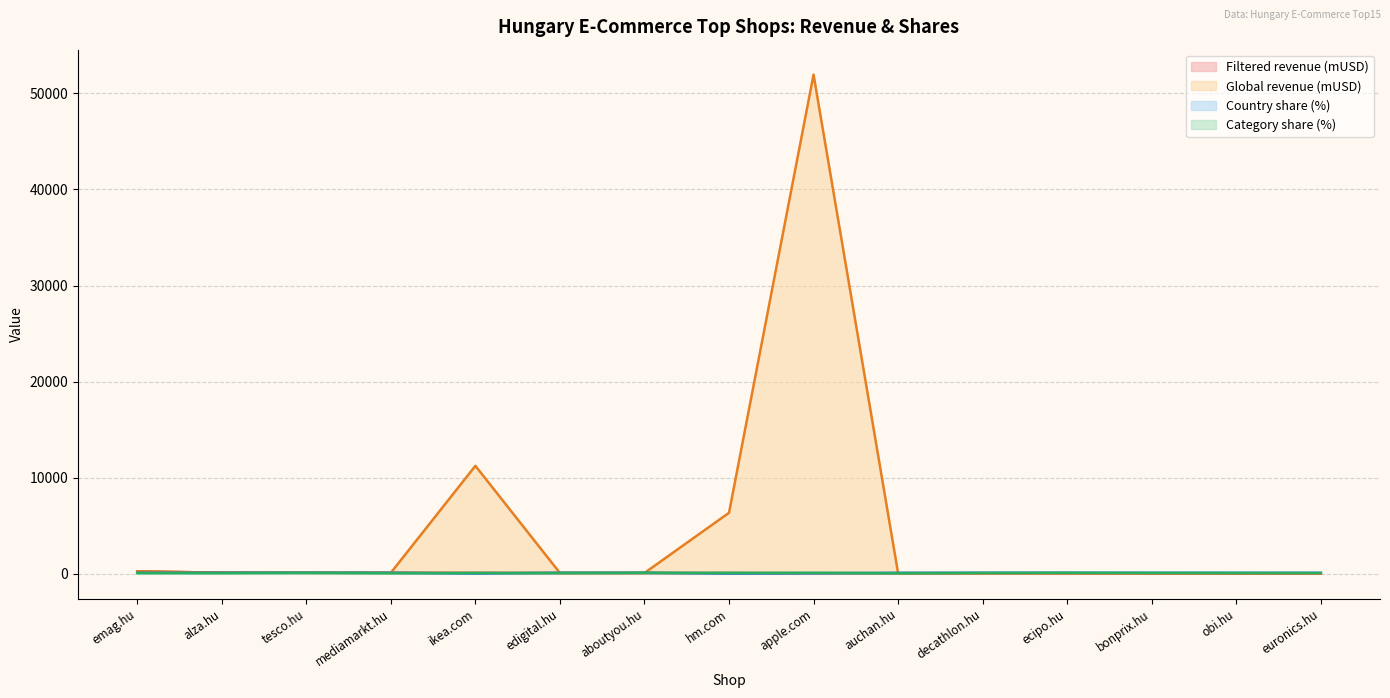

How many intersections are there between Country share (%) and Category share (%)?

4